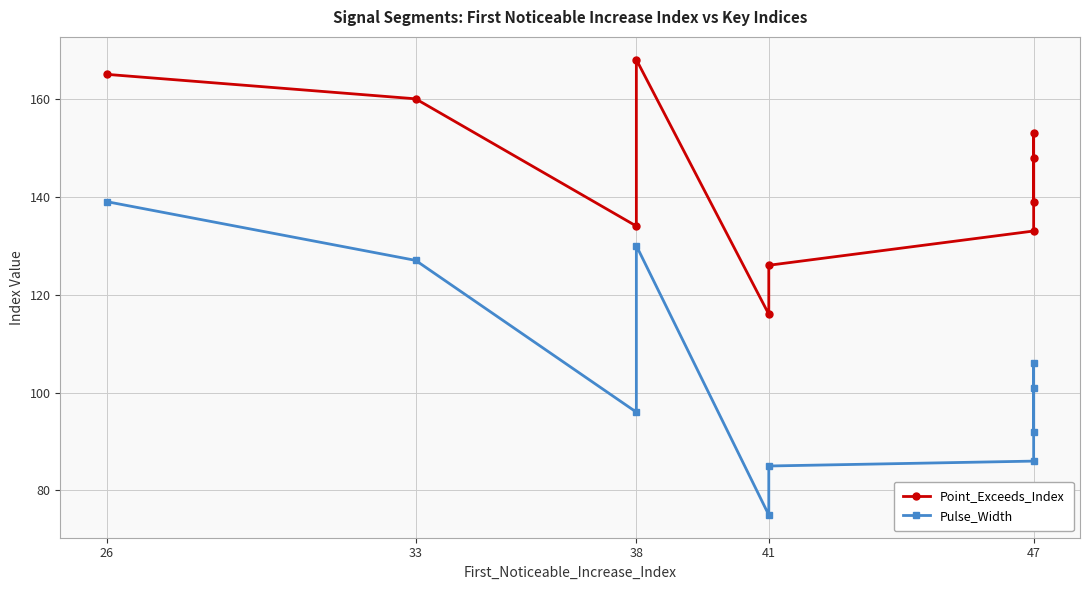

How many lines are shown in the chart?

2